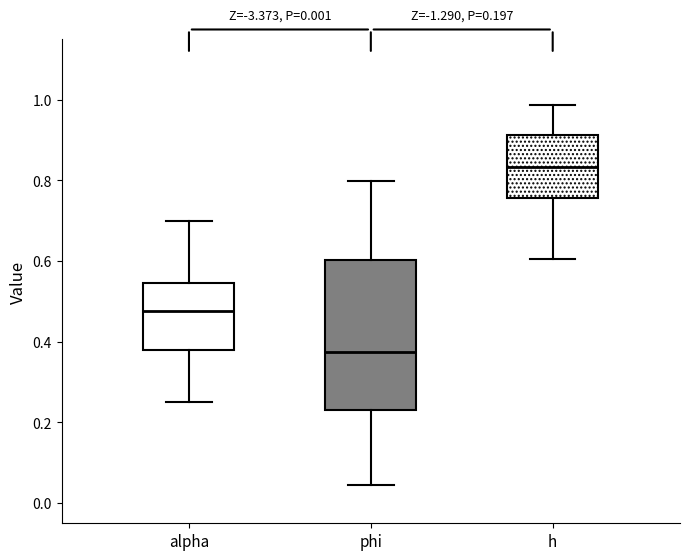

Which box's median line is the lowest?

phi